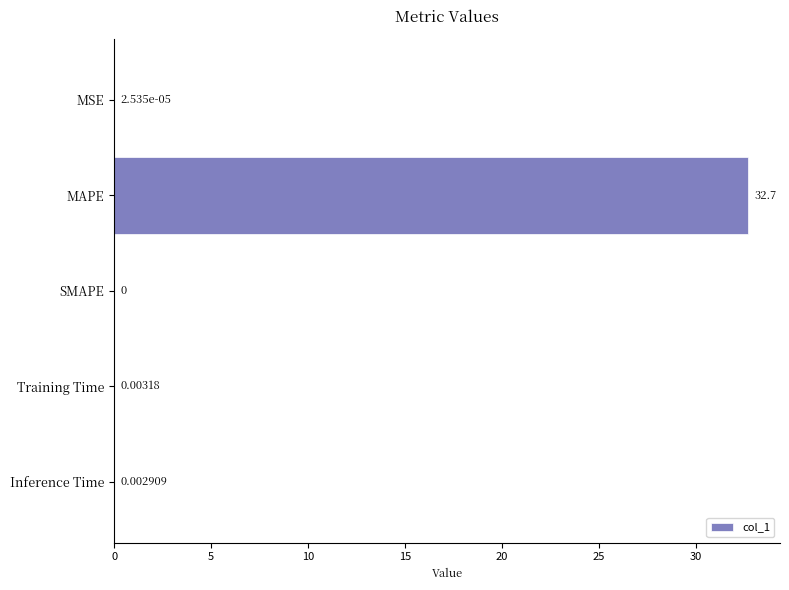

Which has a higher value, MSE or MAPE?

MAPE